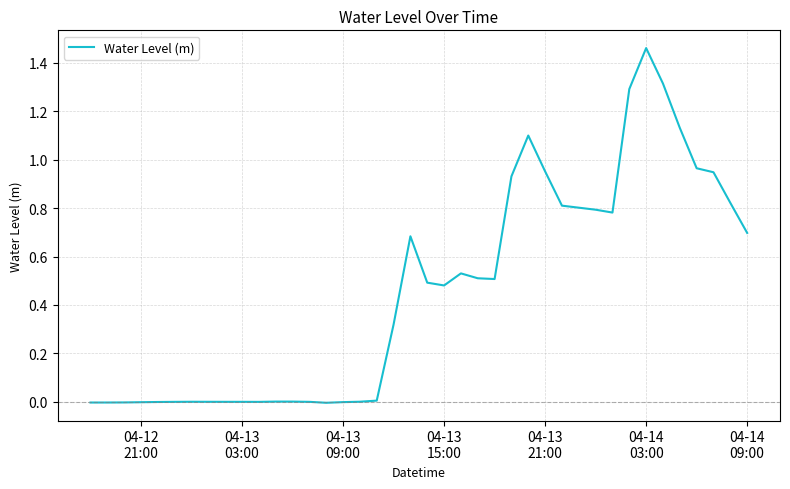

What is the maximum value shown in the chart?

1.5